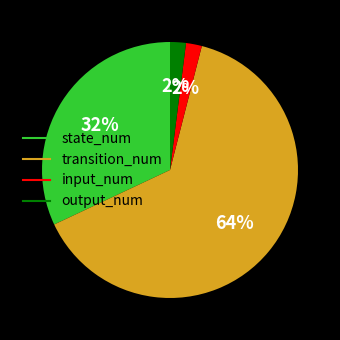

Do output_num and transition_num together represent more than half of the pie?

Yes